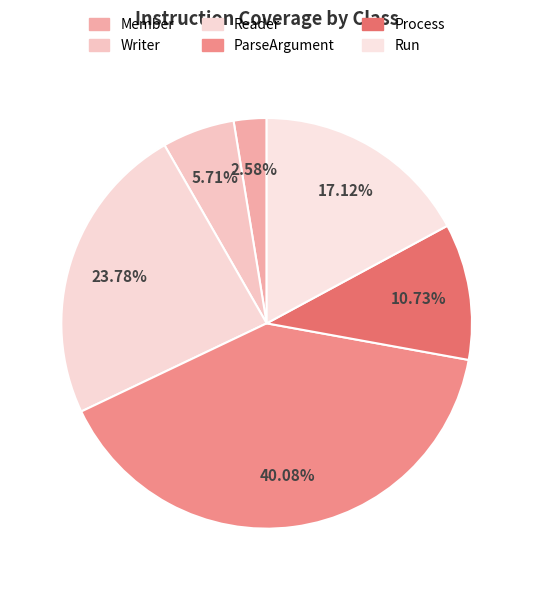

What percentage is NOT represented by Writer?

94.3%